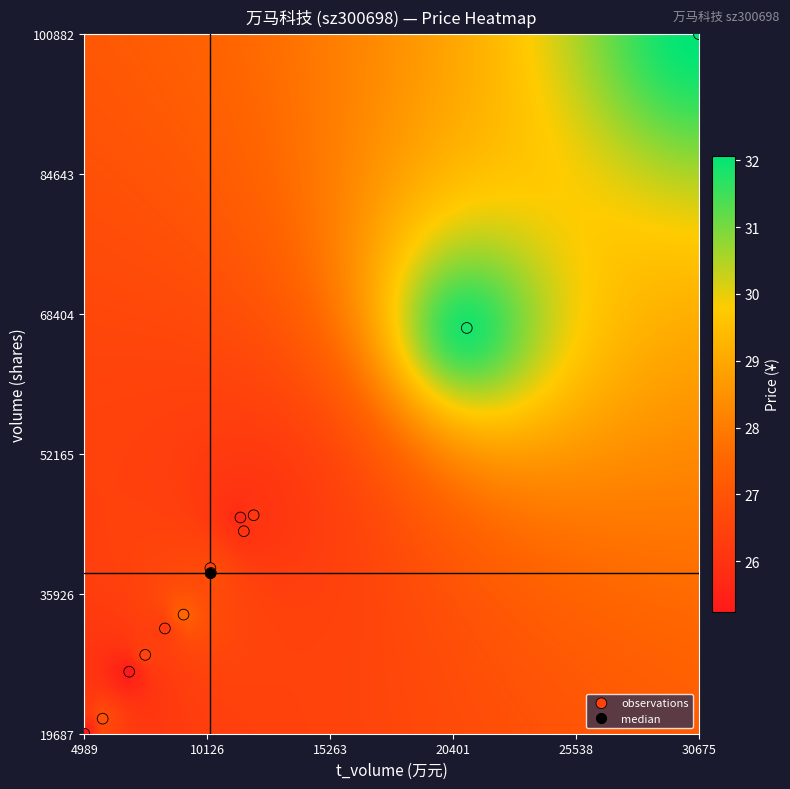

What Y value in the scatter plot is closest to 60284?

66777